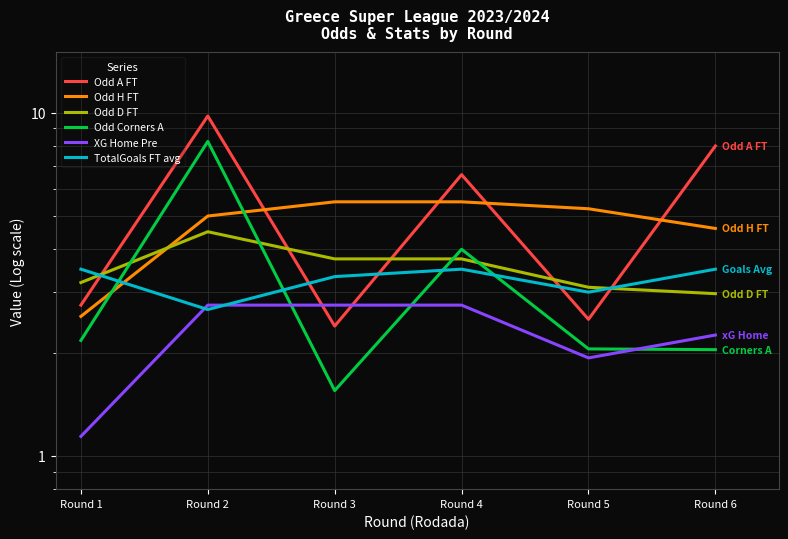

What is the average value of the Odd D FT series?

3.5